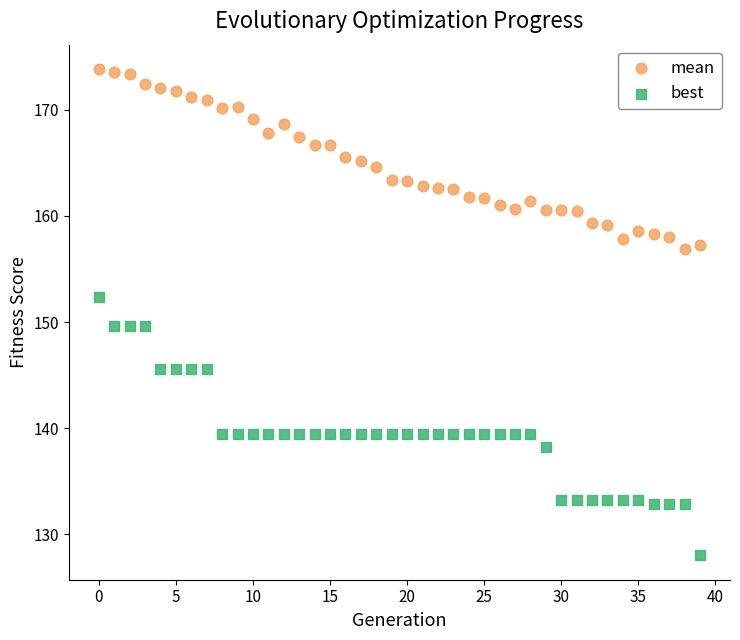

Which series has the largest Y range (max minus min)?

best